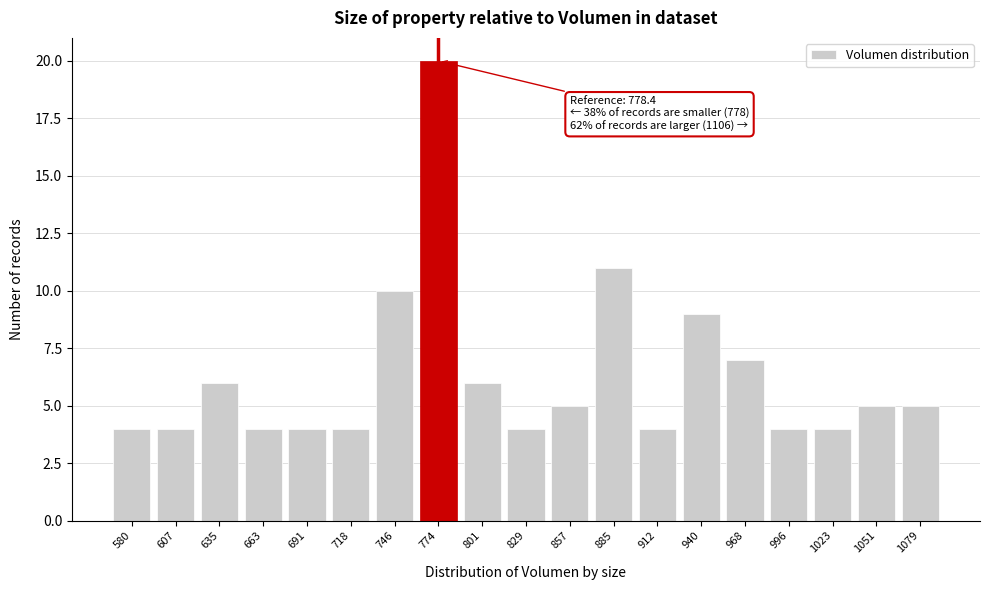

Reading left to right, what are all the values shown in this chart?

580=4	607=4	635=6	663=4	691=4	718=4	746=10	774=20	801=6	829=4	857=5	885=11	912=4	940=9	968=7	996=4	1023=4	1051=5	1079=5